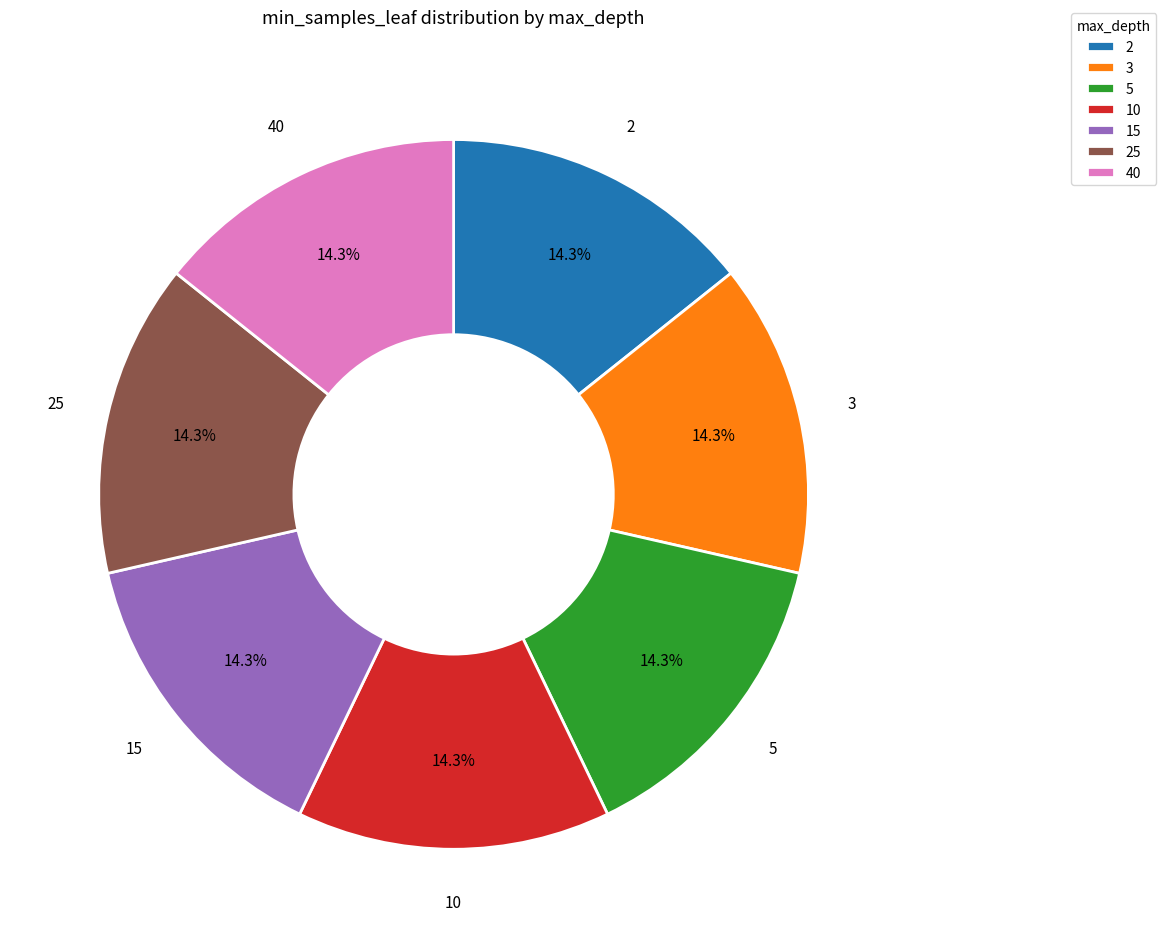

What is the ratio of the value at 15 to the value at 2?

1.0